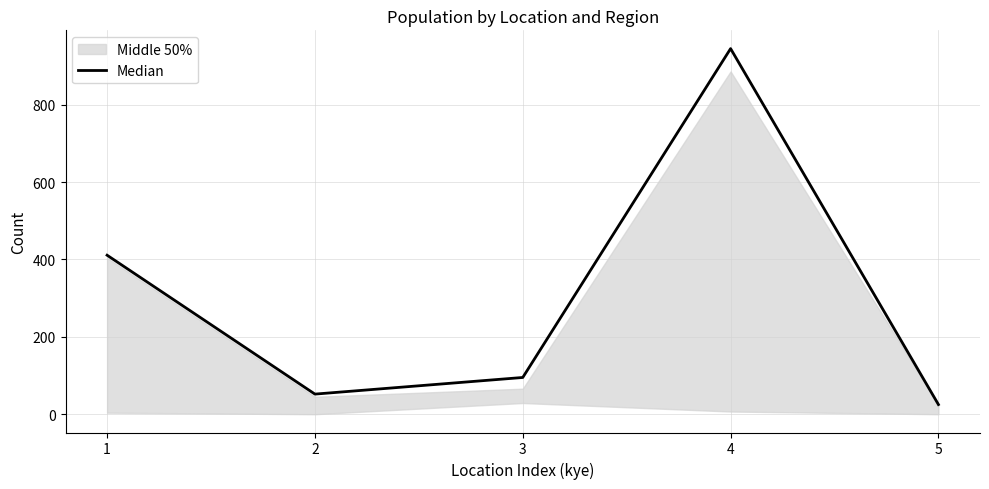

Reading left to right, extract all data points from this chart.

1=411	2=52	3=95	4=945	5=25